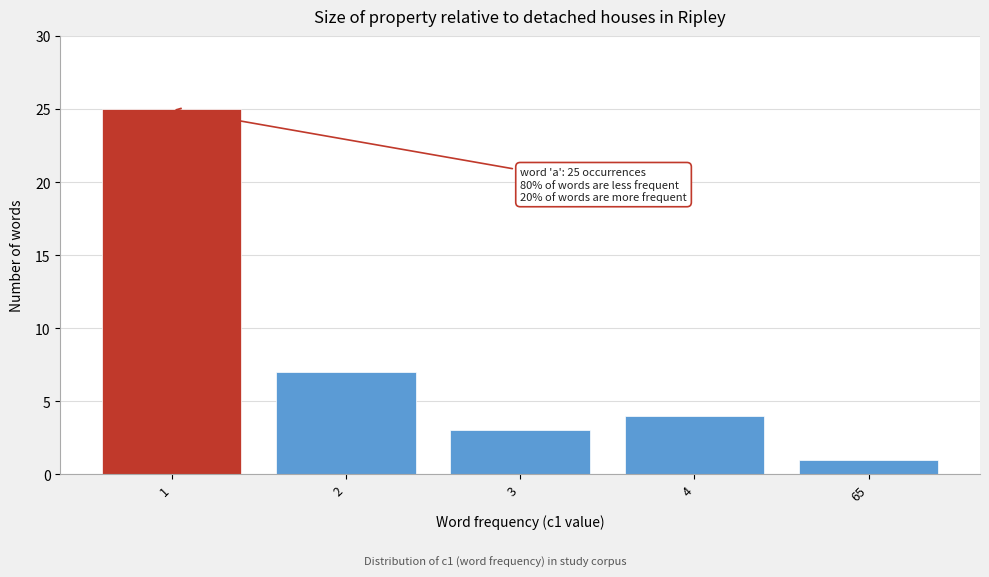

Reading left to right, what are all the values shown in this chart?

1=25	2=7	3=3	4=4	65=1